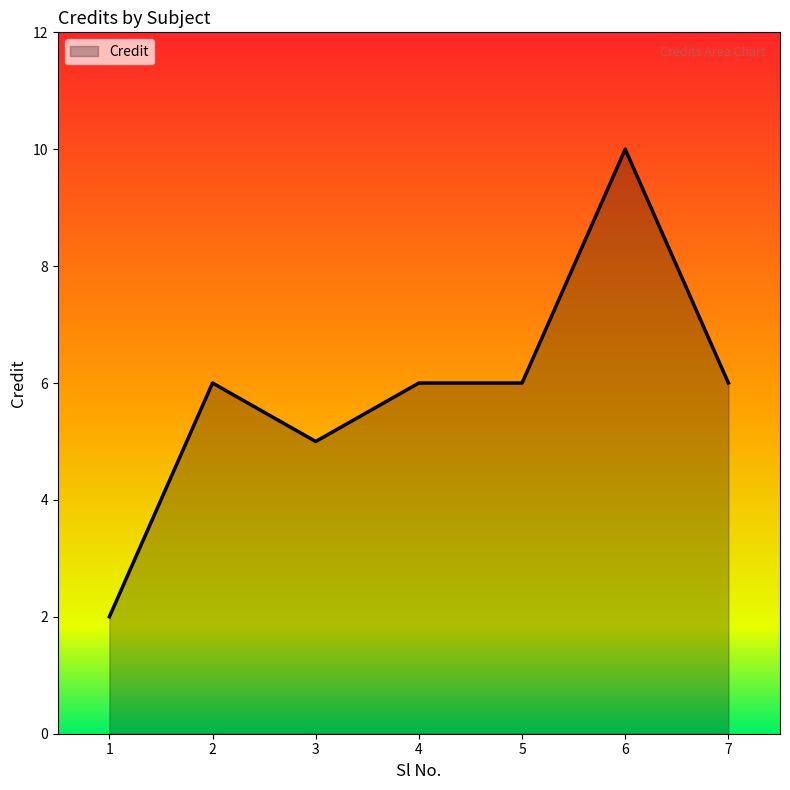

Where is the first local minimum?

3